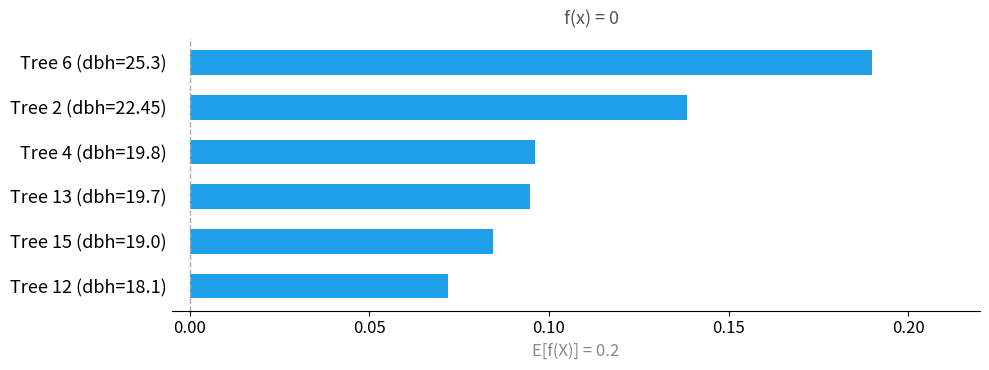

Is it true that the value at Tree 12 (dbh=18.1) is 0.0?

False